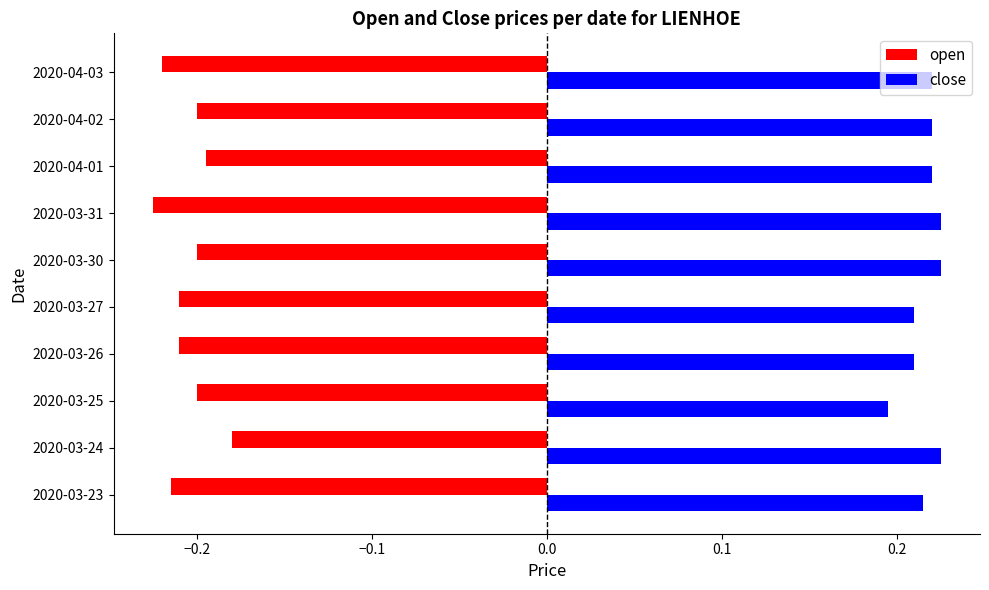

What is the difference between the highest and lowest values at 2020-03-26?

0.4